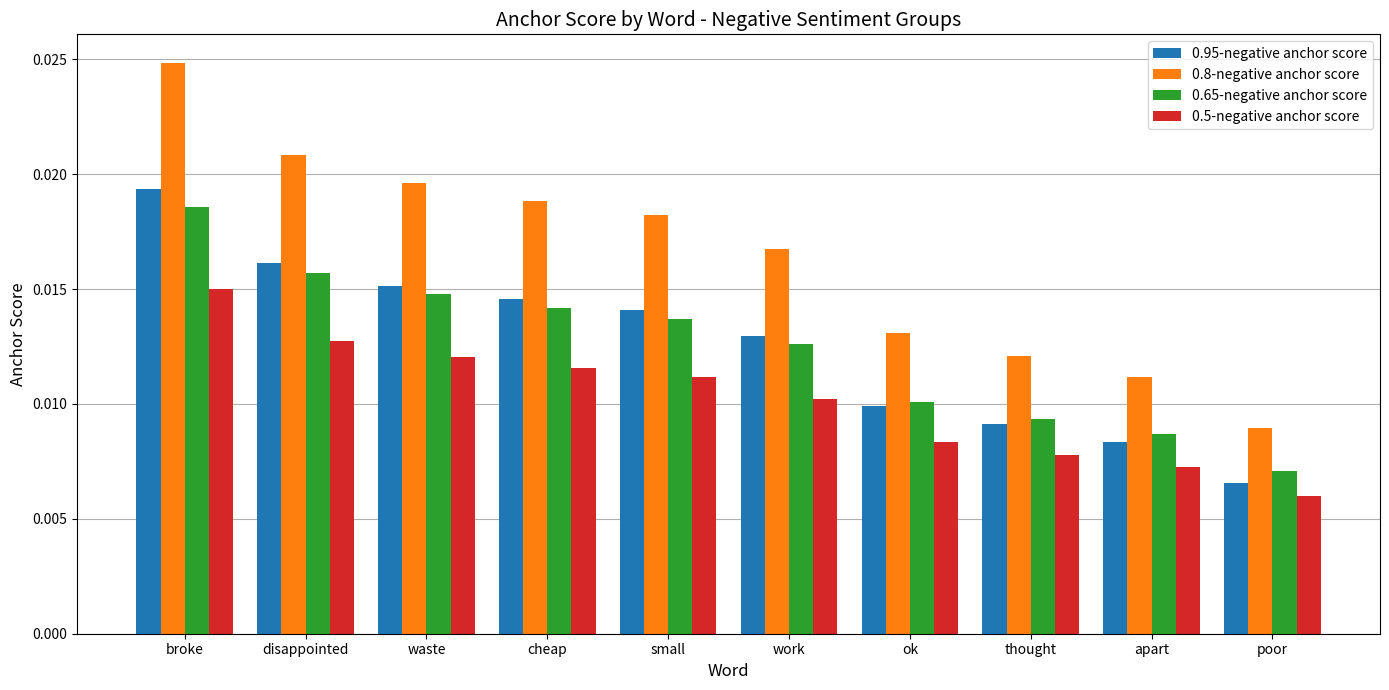

At which label does 0.95-negative anchor score reach its peak?

broke